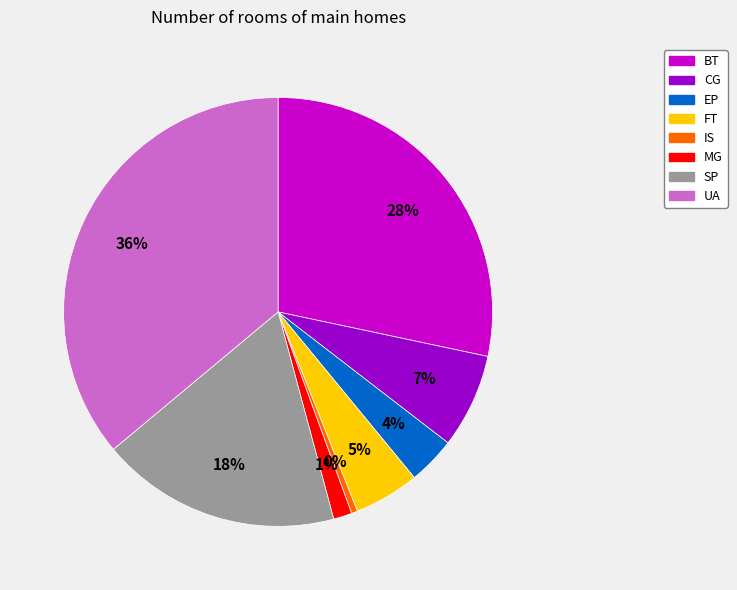

Do EP and MG together represent more than half of the pie?

No